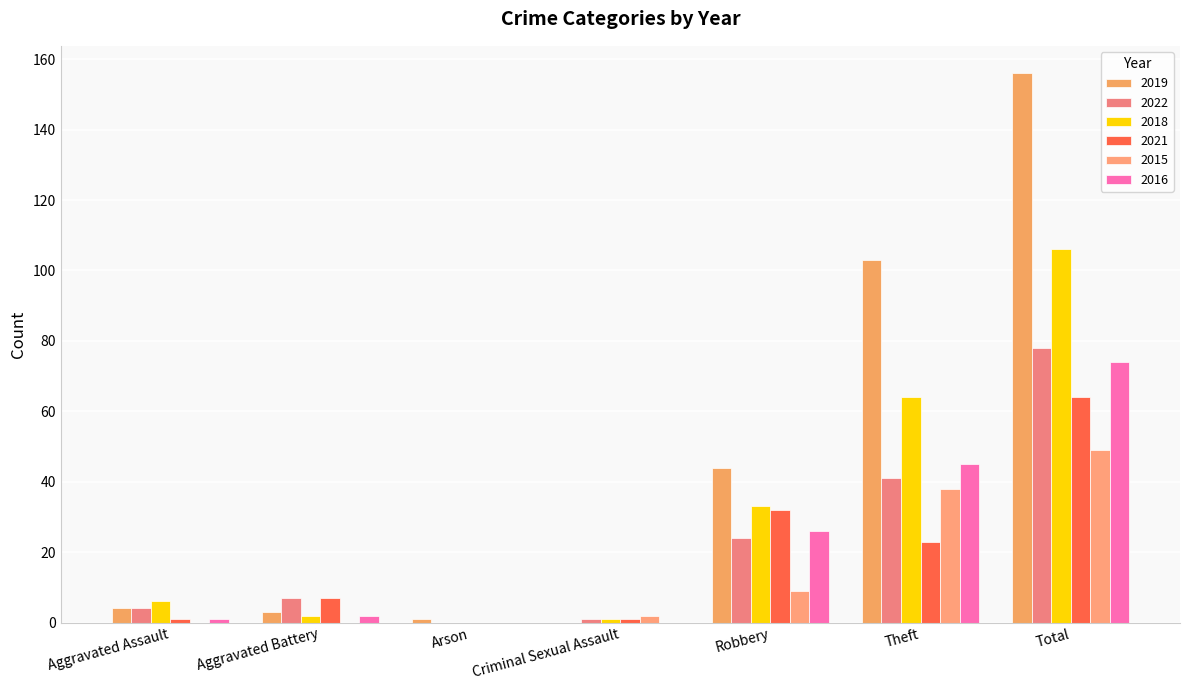

Read the 2021 value at Robbery.

32